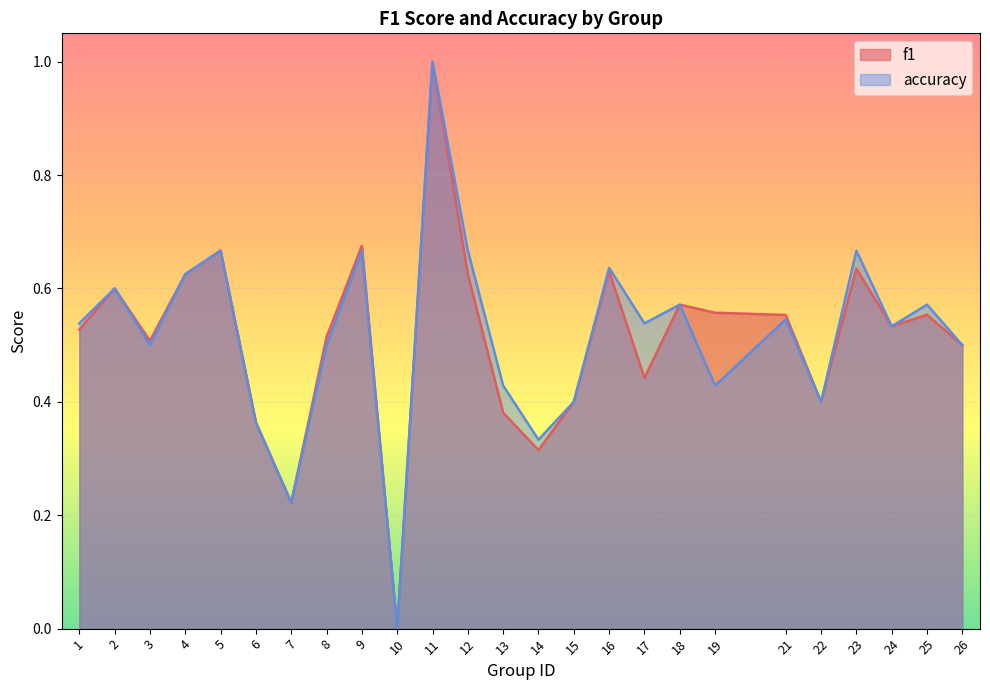

Reading left to right, list all the values displayed in this chart.

f1: 1=0.5	2=0.6	3=0.5	4=0.6	5=0.7	6=0.4	7=0.2	8=0.5	9=0.7	10=0.0	11=1.0	12=0.6	13=0.4	14=0.3	15=0.4	16=0.6	17=0.4	18=0.6	19=0.6	21=0.6	22=0.4	23=0.6	24=0.5	25=0.6	26=0.5
accuracy: 1=0.5	2=0.6	3=0.5	4=0.6	5=0.7	6=0.4	7=0.2	8=0.5	9=0.7	10=0.0	11=1.0	12=0.7	13=0.4	14=0.3	15=0.4	16=0.6	17=0.5	18=0.6	19=0.4	21=0.5	22=0.4	23=0.7	24=0.5	25=0.6	26=0.5